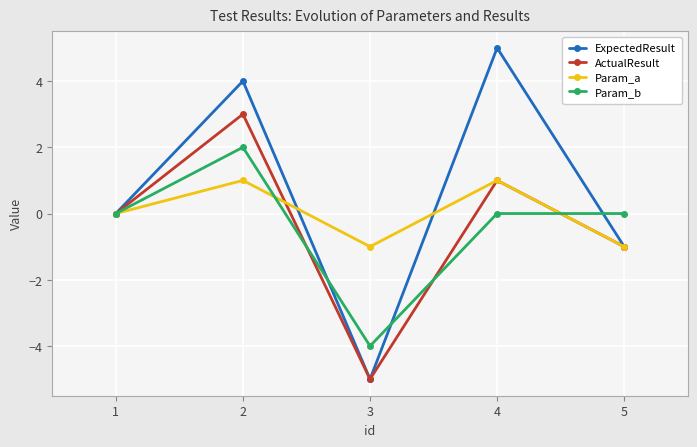

At which label is Param_a closest to 0?

1